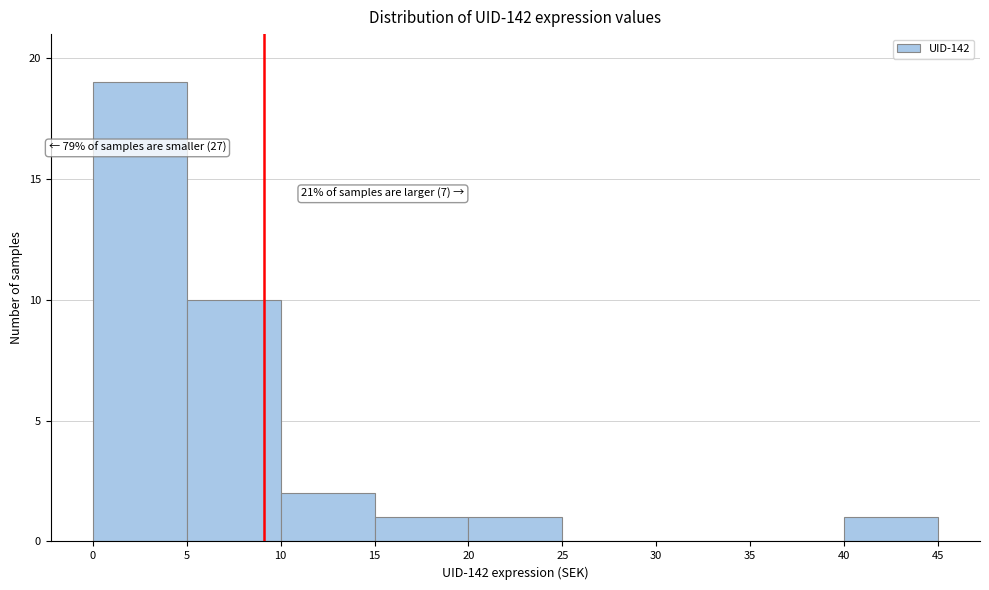

Over which range of the x-axis is the bar tallest?

0 to 5